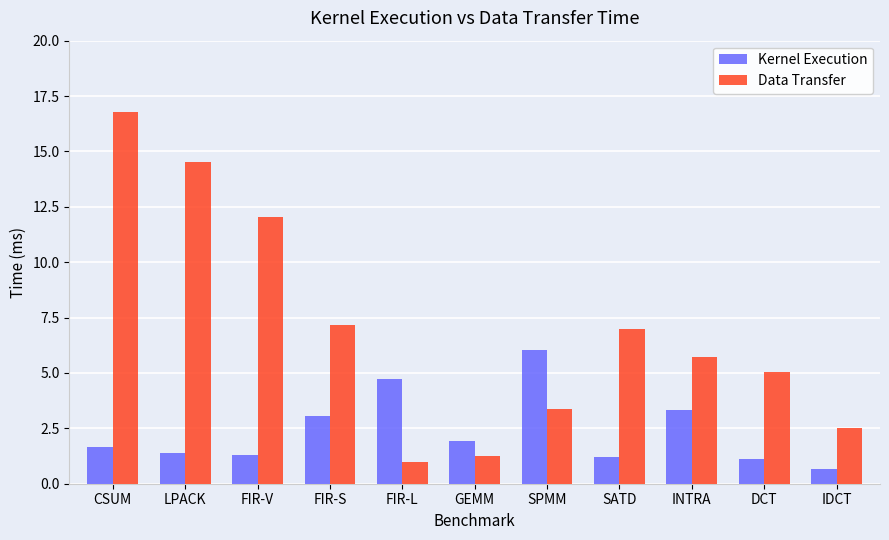

What is the difference between the Kernel Execution values at DCT and SPMM?

4.9